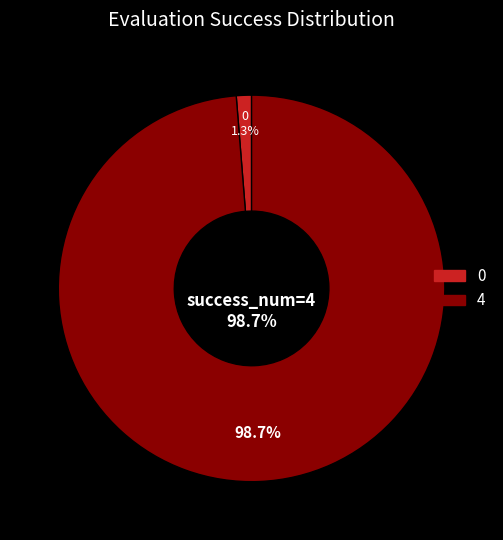

Combined, do 0 and 4 account for over 50%?

Yes